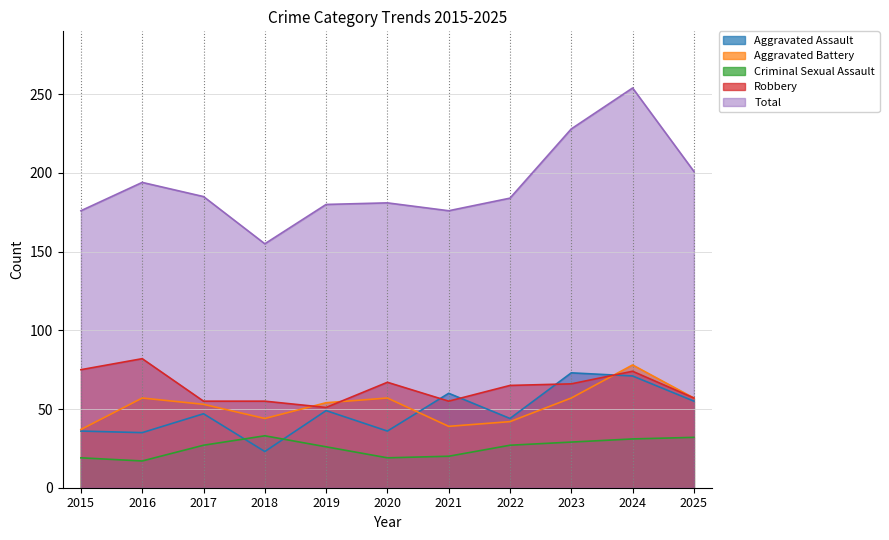

Which series has the largest total across all categories?

Total